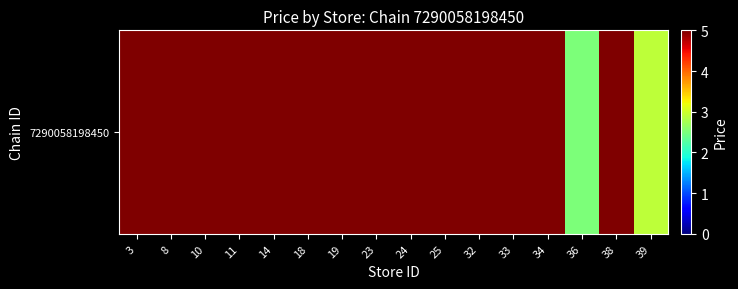

What is the difference between the second highest and second lowest values?

2.1